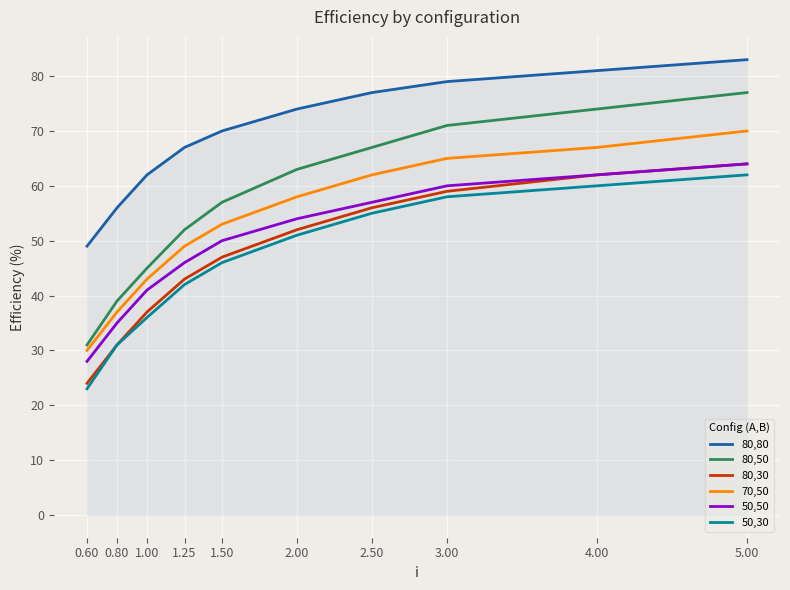

Reading left to right, extract all data points from this chart.

80,80: 0.60=49	0.80=56	1.00=62	1.25=67	1.50=70	2.00=74	2.50=77	3.00=79	4.00=81	5.00=83
80,50: 0.60=31	0.80=39	1.00=45	1.25=52	1.50=57	2.00=63	2.50=67	3.00=71	4.00=74	5.00=77
80,30: 0.60=24	0.80=31	1.00=37	1.25=43	1.50=47	2.00=52	2.50=56	3.00=59	4.00=62	5.00=64
70,50: 0.60=30	0.80=37	1.00=43	1.25=49	1.50=53	2.00=58	2.50=62	3.00=65	4.00=67	5.00=70
50,50: 0.60=28	0.80=35	1.00=41	1.25=46	1.50=50	2.00=54	2.50=57	3.00=60	4.00=62	5.00=64
50,30: 0.60=23	0.80=31	1.00=36	1.25=42	1.50=46	2.00=51	2.50=55	3.00=58	4.00=60	5.00=62